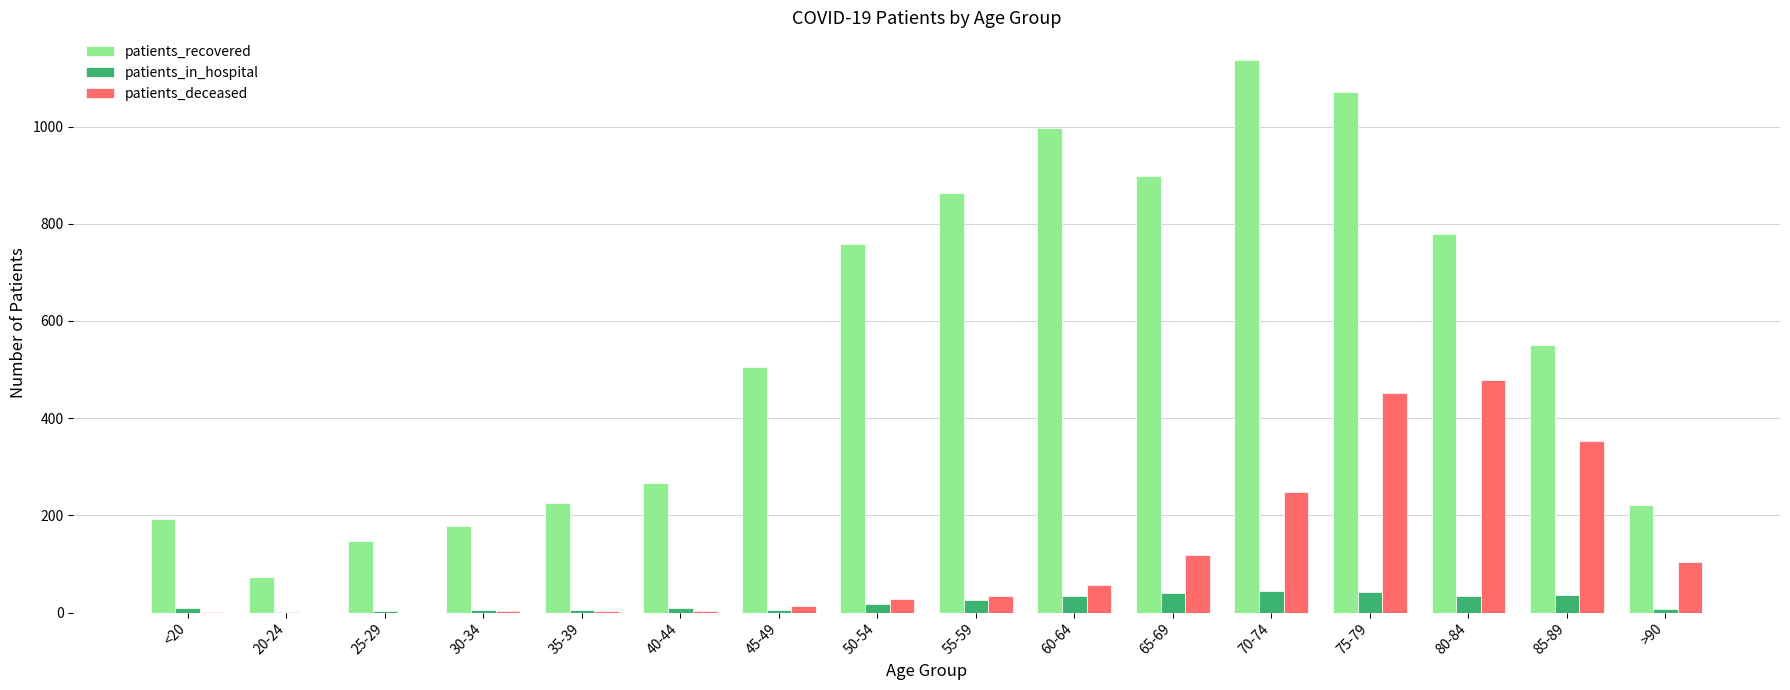

What is the sum of all patients_recovered values?

8866